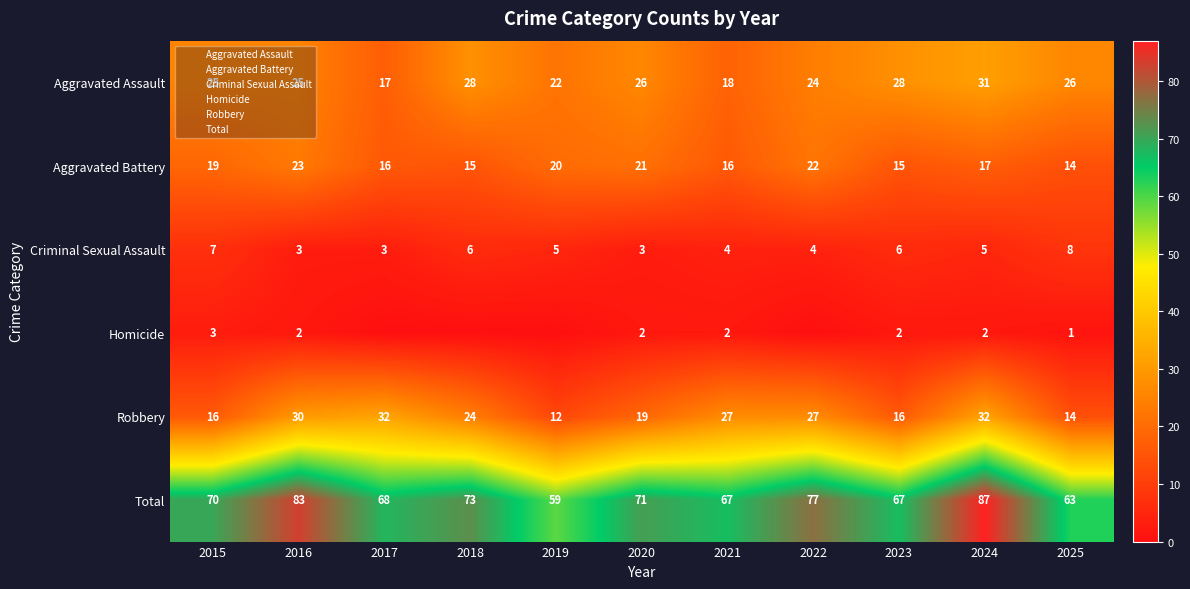

Which category has the highest value across all series?

2024